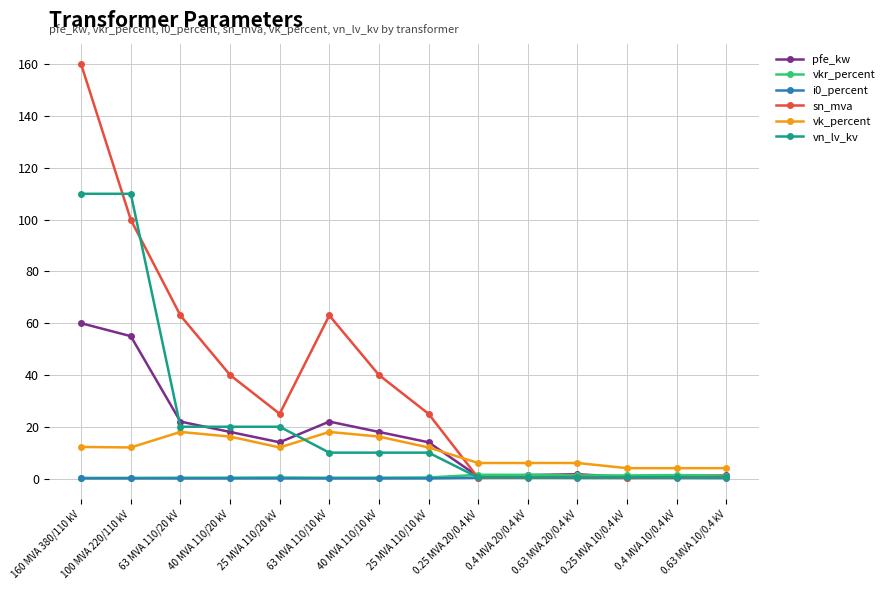

True or false: i0_percent has a value of 0.1 at 25 MVA 110/20 kV.

True